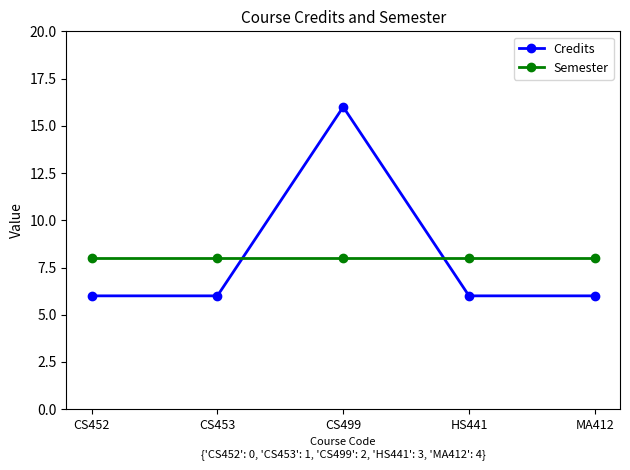

At how many categories does at least one series exceed 6?

5